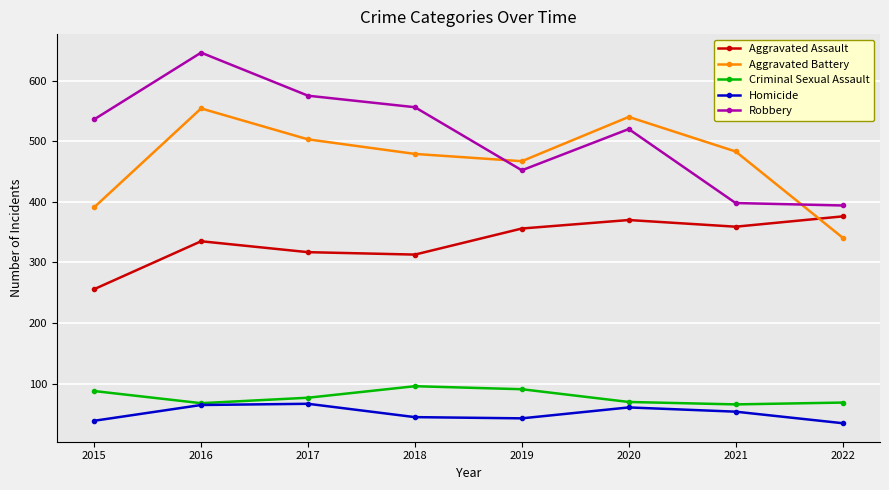

How many categories are shown in the chart?

8